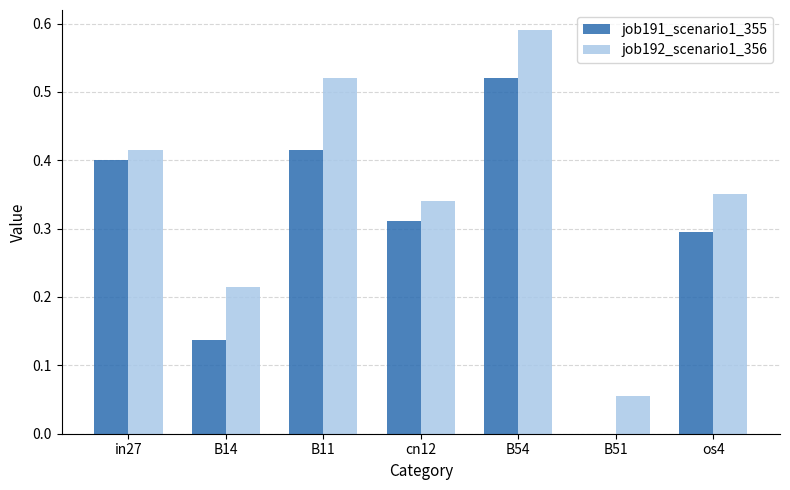

The value of job191_scenario1_355 at B54 is 0.1. True or false?

False